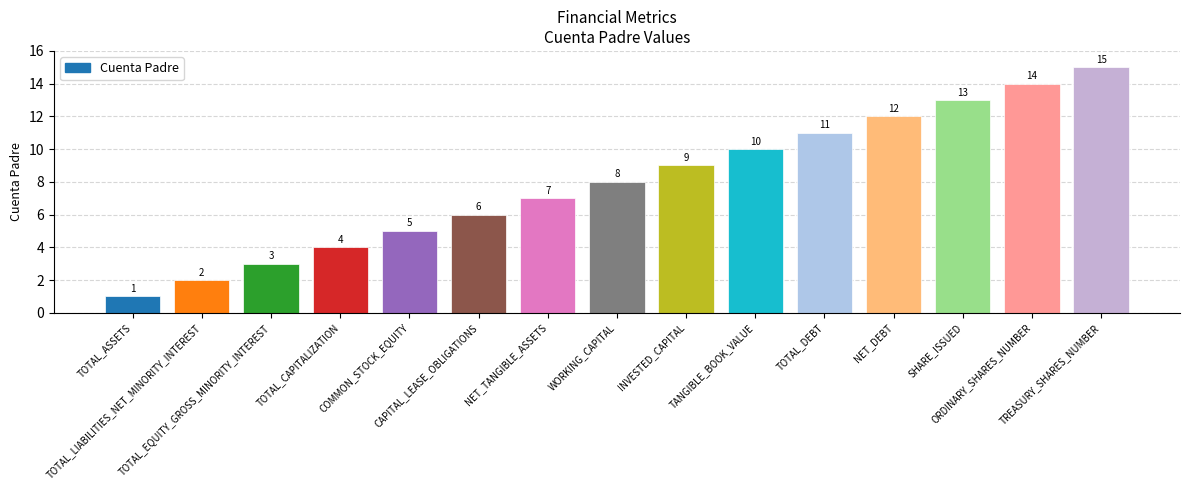

Which label corresponds to the largest value in the chart?

TREASURY_SHARES_NUMBER